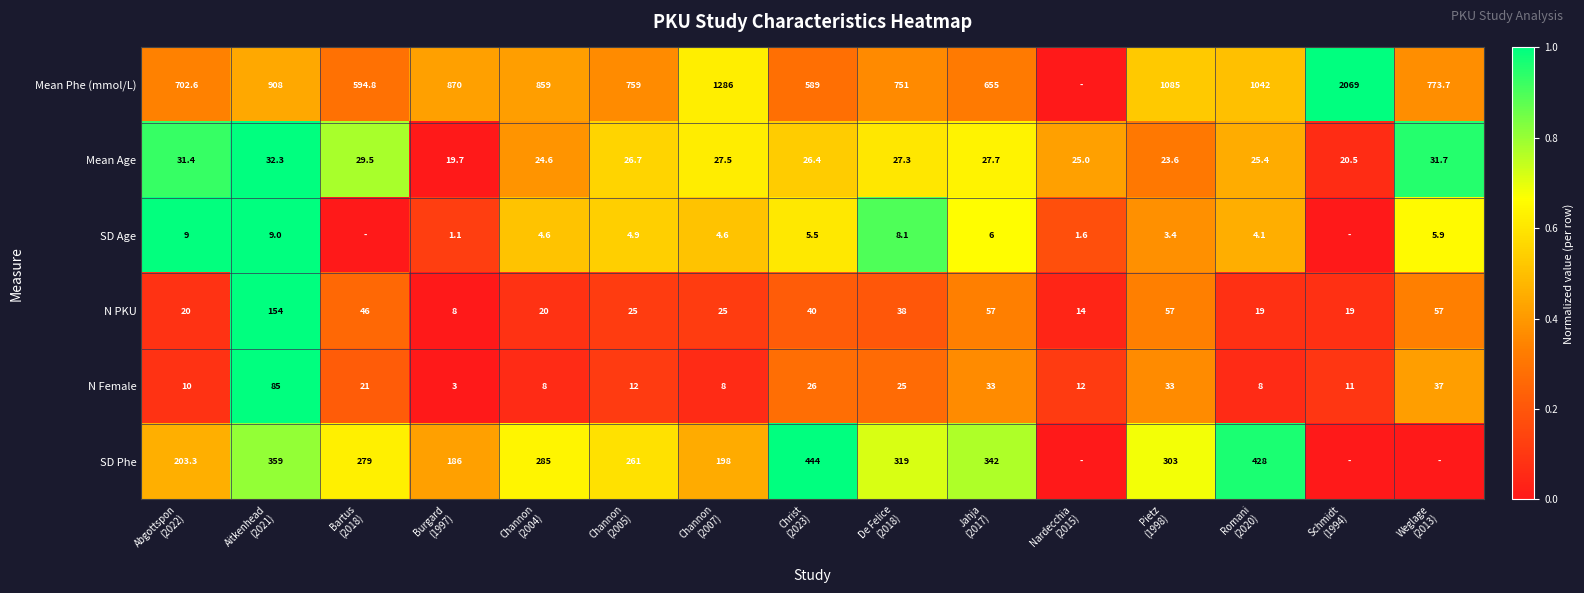

What is the sum of all N Female values?

332.0